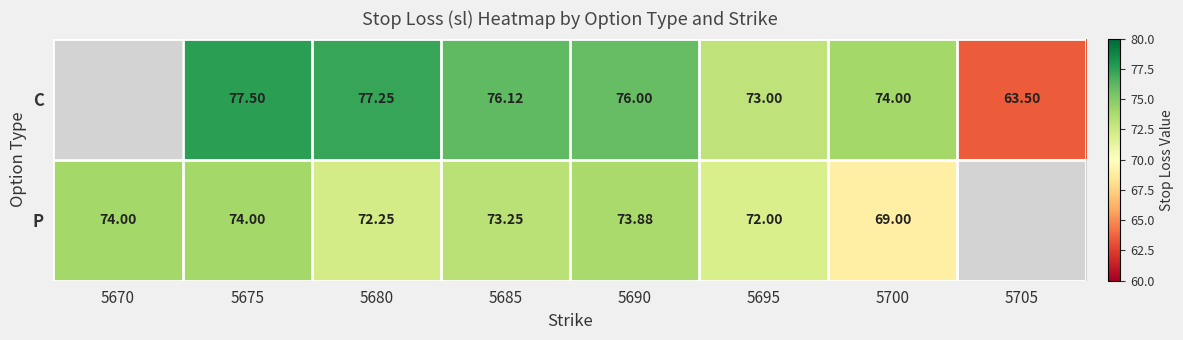

What is the maximum value shown in the chart?

77.5